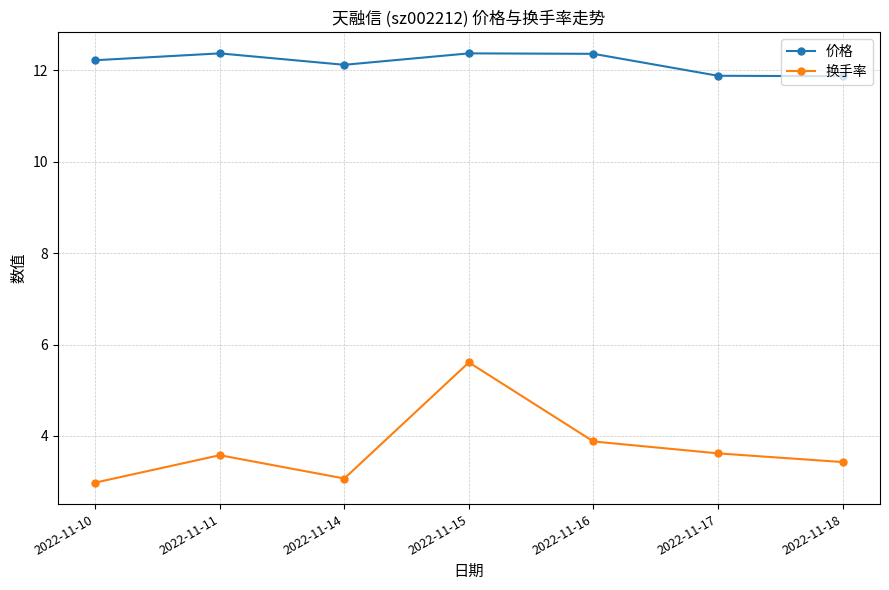

In 换手率, how many points are higher than both neighbors (excluding endpoints)?

2